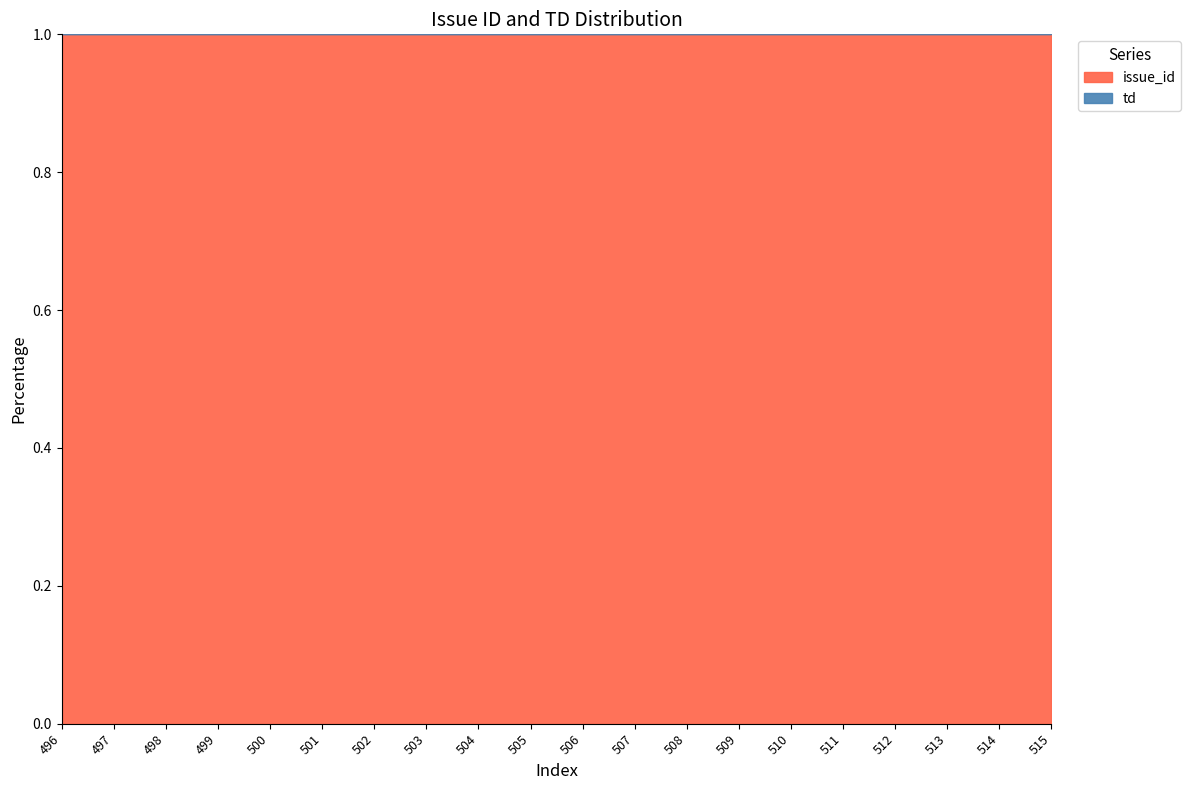

How many data points in issue_id are above 42736?

9